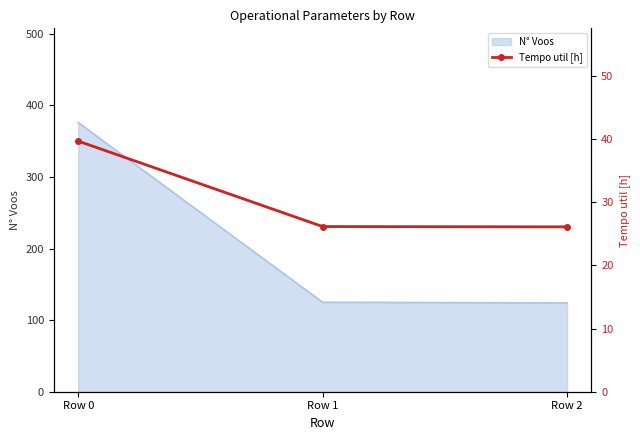

What is the minimum value for N° Voos?

124